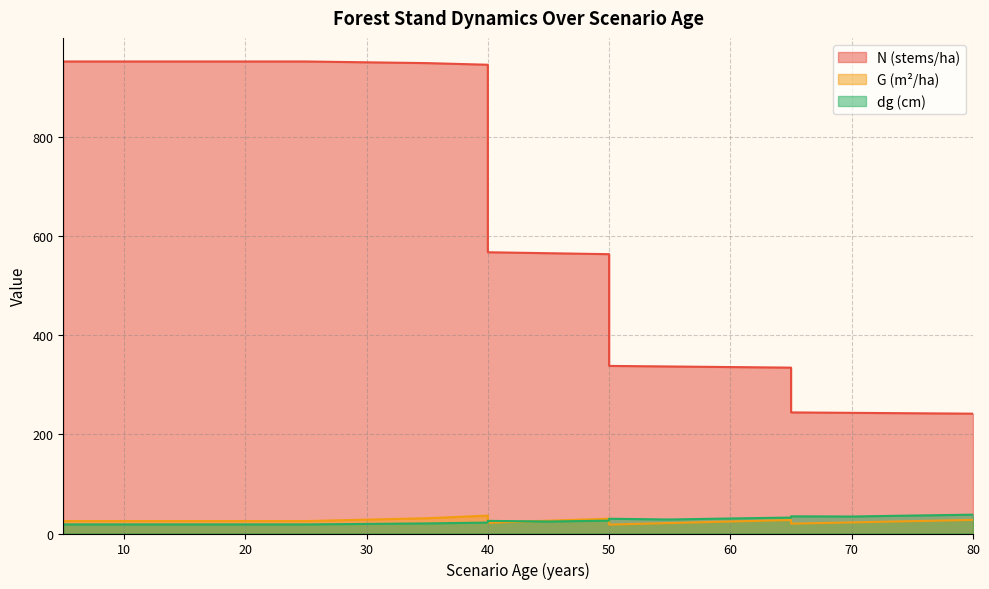

What is the difference between the maximum and minimum values in the G series?

18.1